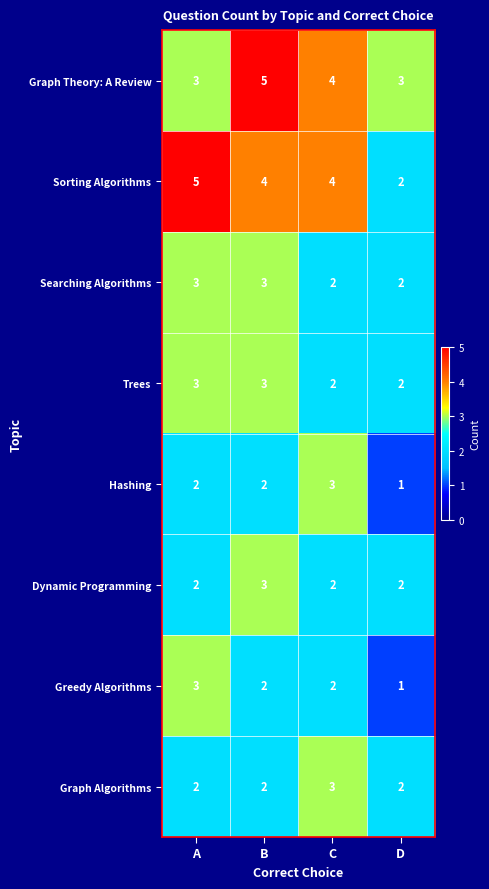

At which category does the chart reach its minimum across all series?

D